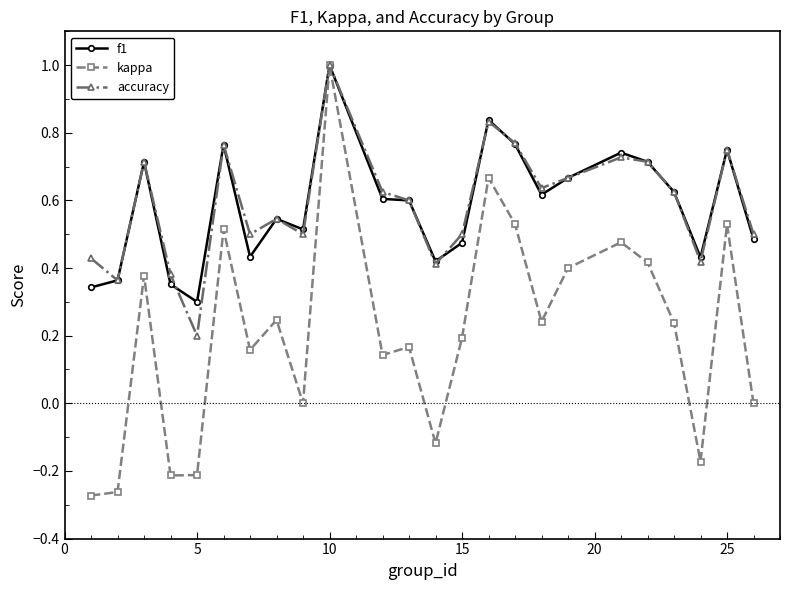

Which series has the widest spread of values?

kappa